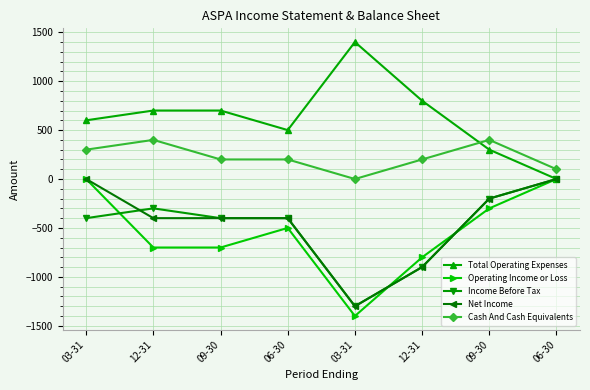

At 12-31, list the series in order from smallest to largest.

Operating Income or Loss, Net Income, Income Before Tax, Cash And Cash Equivalents, Total Operating Expenses